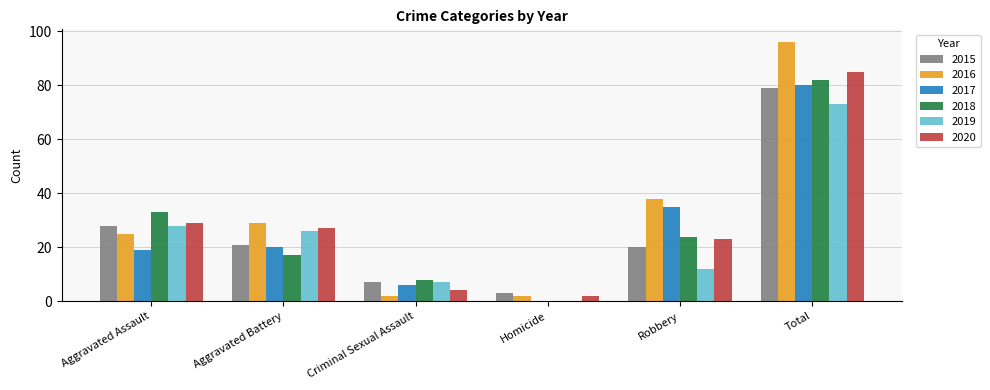

What is the greatest value displayed?

96